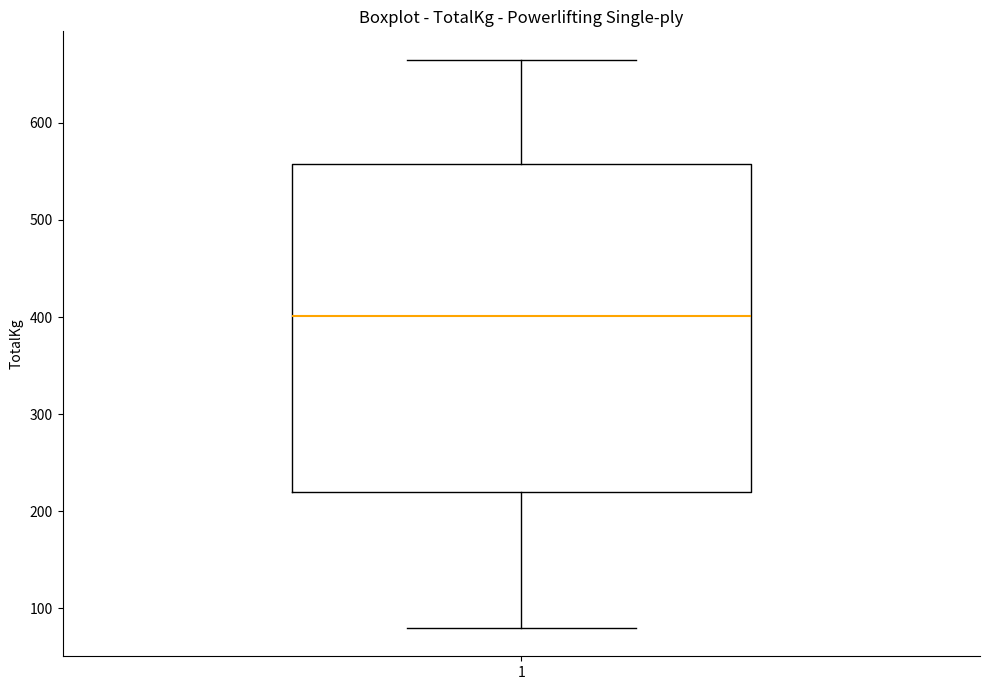

Where does the upper whisker of the box at x = 1 end on the y-axis? The values are not printed on the chart, so give them approximately, as read against the axis.

670